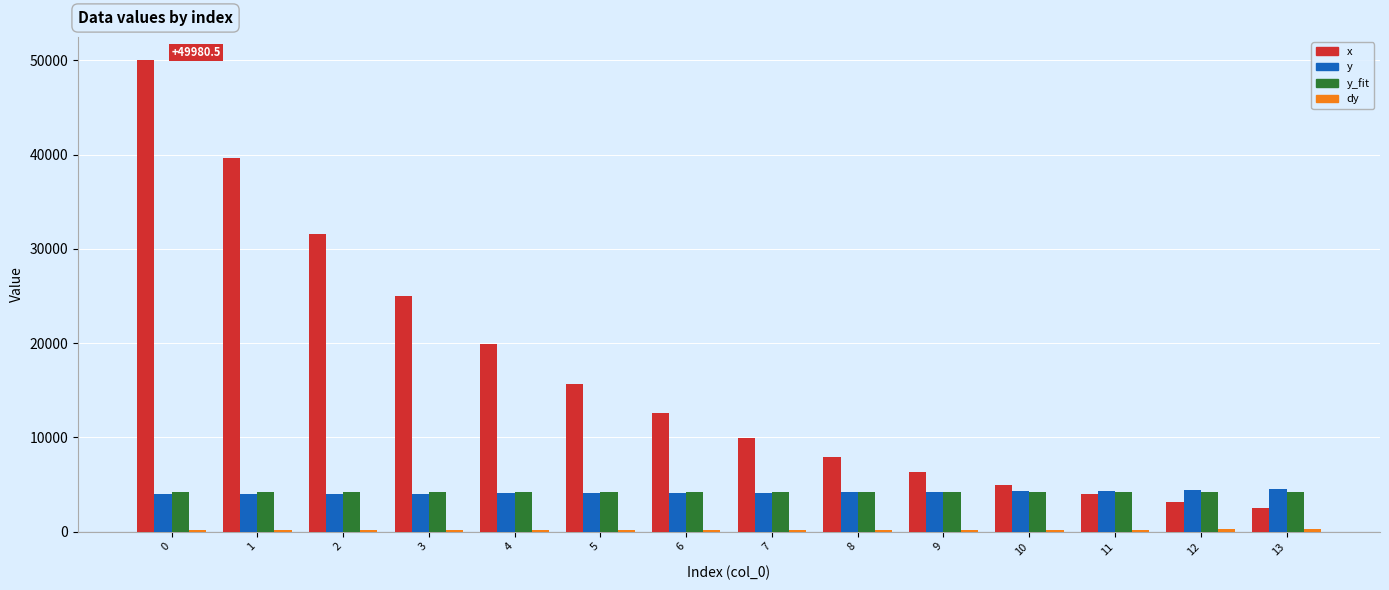

How many bars are there in each group?

4